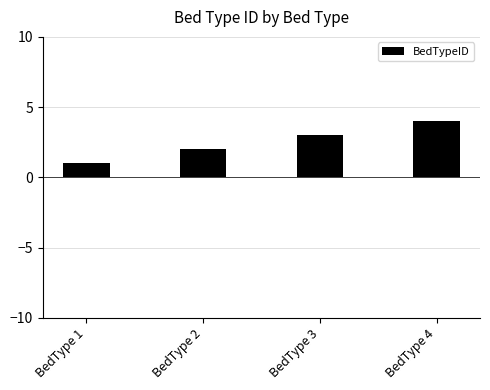

How many bars are there in total?

4